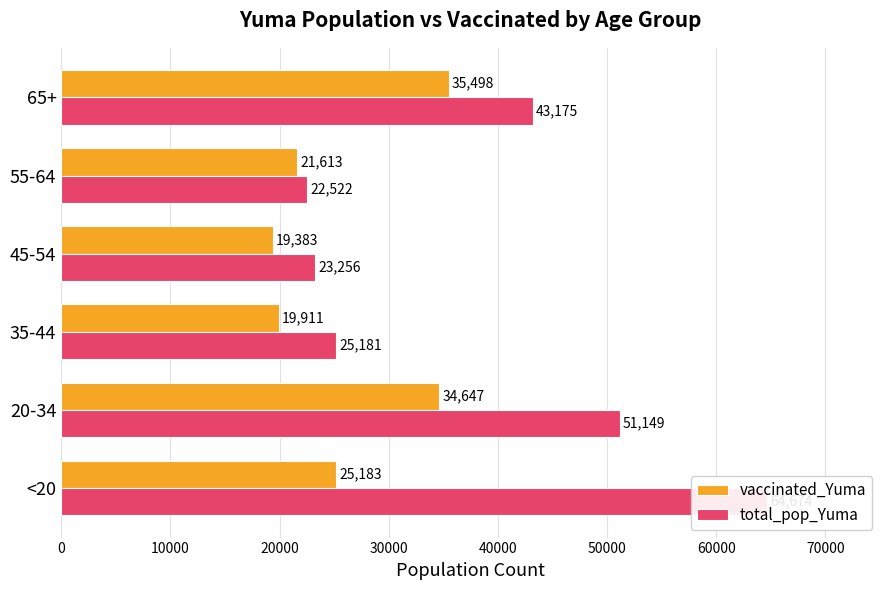

At how many categories does at least one series exceed 20527?

6